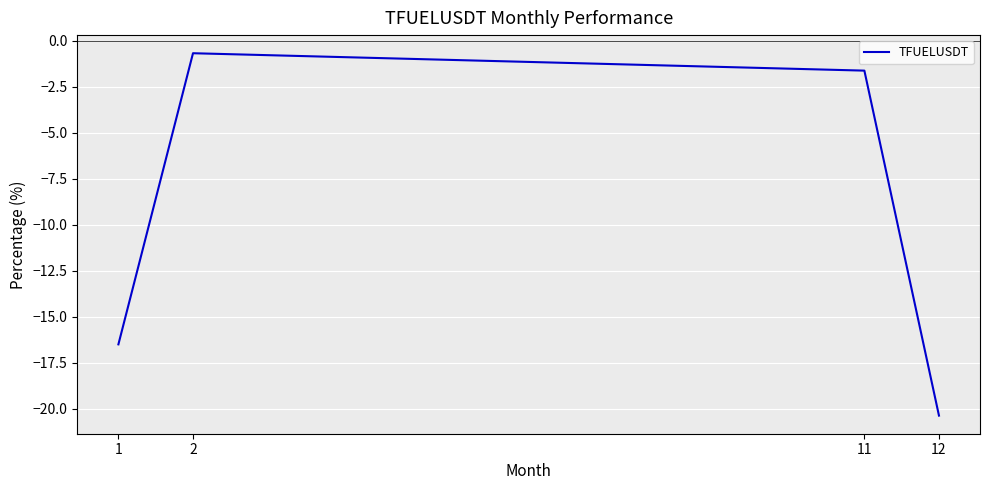

Rank the categories by value from lowest to highest.

12, 1, 11, 2